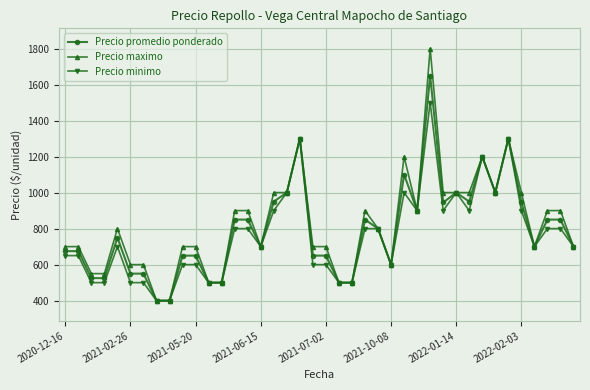

List the series in order of their peak value, highest first.

Precio maximo, Precio promedio ponderado, Precio minimo